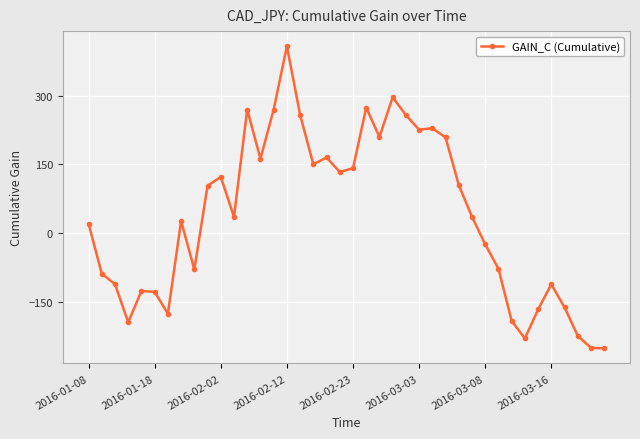

Does the chart have visible grid lines?

Yes